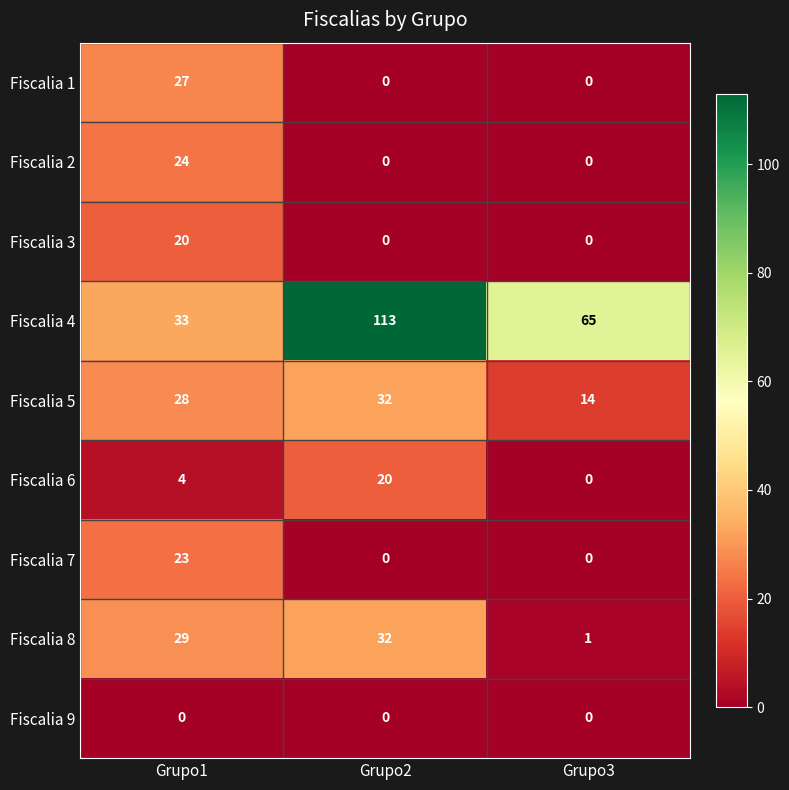

What is the greatest value displayed?

113